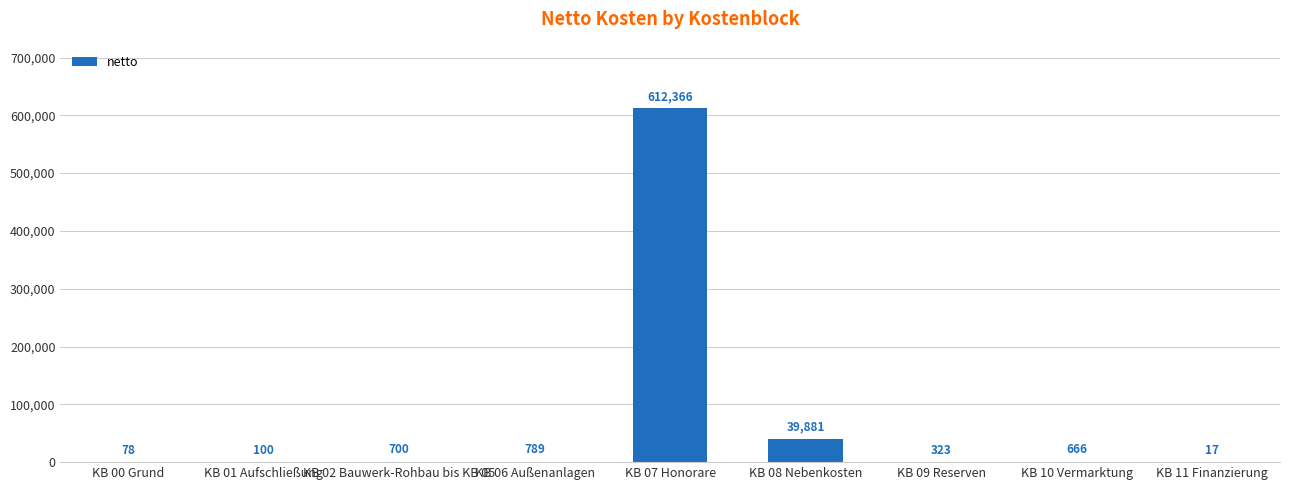

What is the ratio of the value at KB 07 Honorare to the value at KB 00 Grund?

7850.8